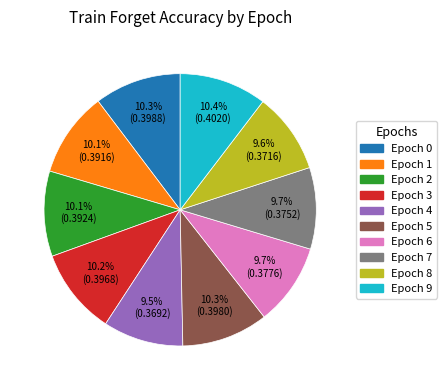

Is there any slice that represents more than half of the pie?

No